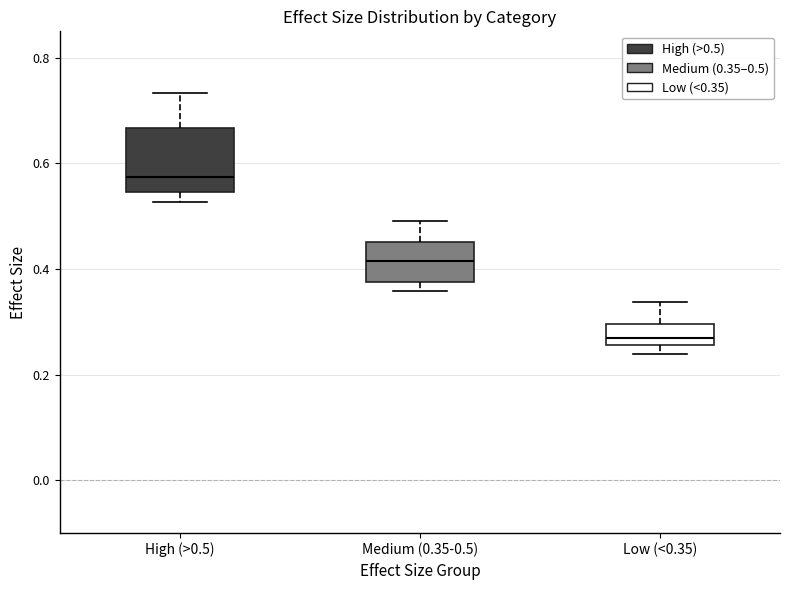

Reading left to right, transcribe this box plot: for each box, give where its median line is, the range the box spans, and where its two whiskers end, as read against the y-axis. The values are not printed on the chart, so give them approximately, as read against the axis.

High (>0.5): median 0.58, box 0.54 to 0.66, whiskers 0.52 to 0.74
Medium (0.35-0.5): median 0.42, box 0.38 to 0.46, whiskers 0.36 to 0.50
Low (<0.35): median 0.26 (just above the box's lower edge), box 0.26 to 0.30, whiskers 0.24 to 0.34